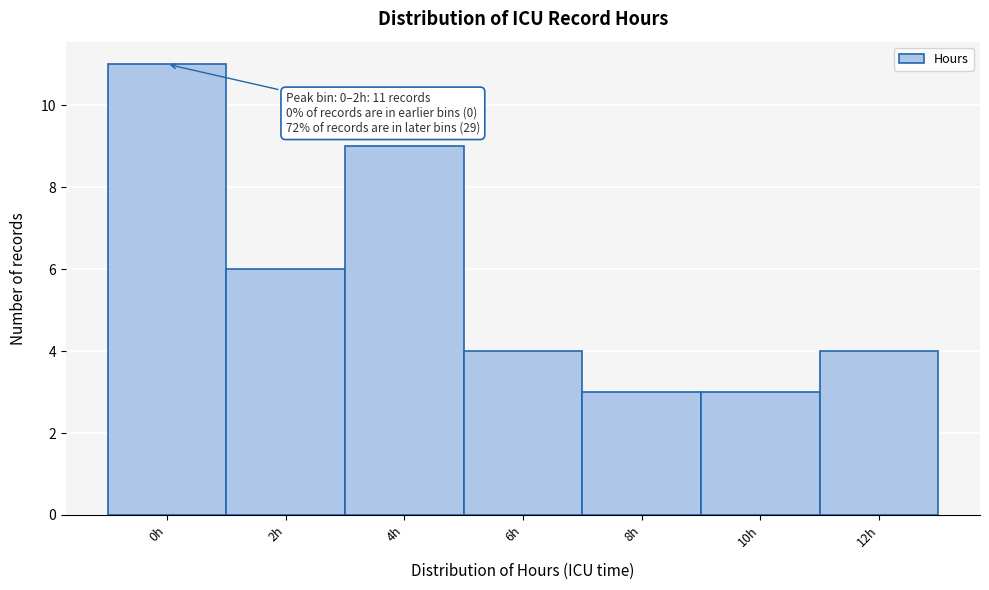

Reading right to left, transcribe all the data shown in this chart.

4	3	3	4	9	6	11